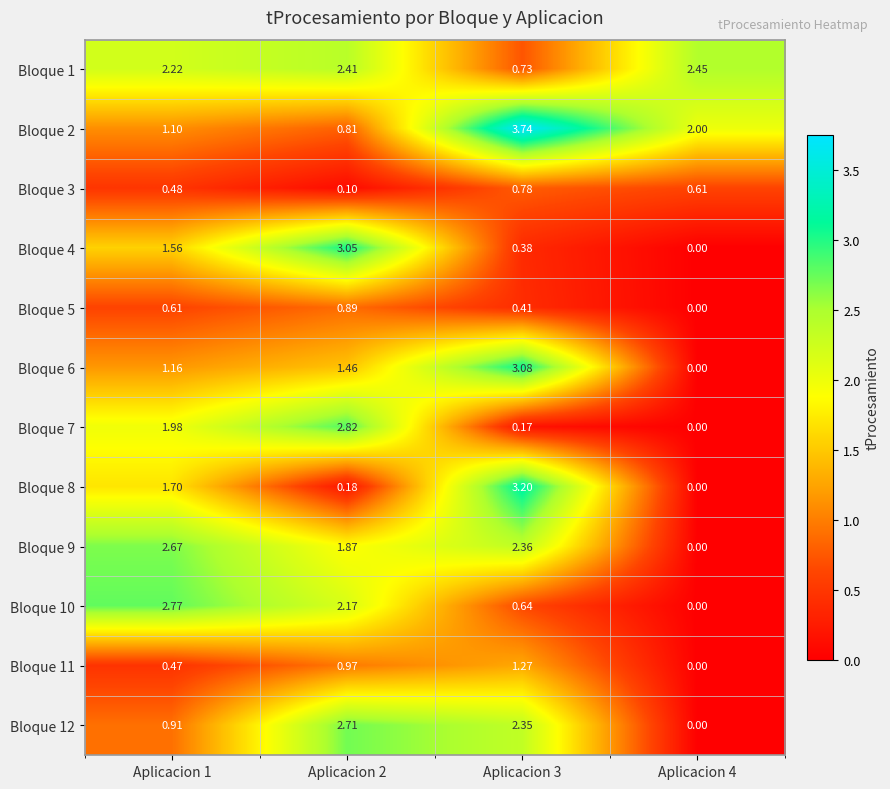

Which label corresponds to the smallest value in the chart?

Aplicacion 4